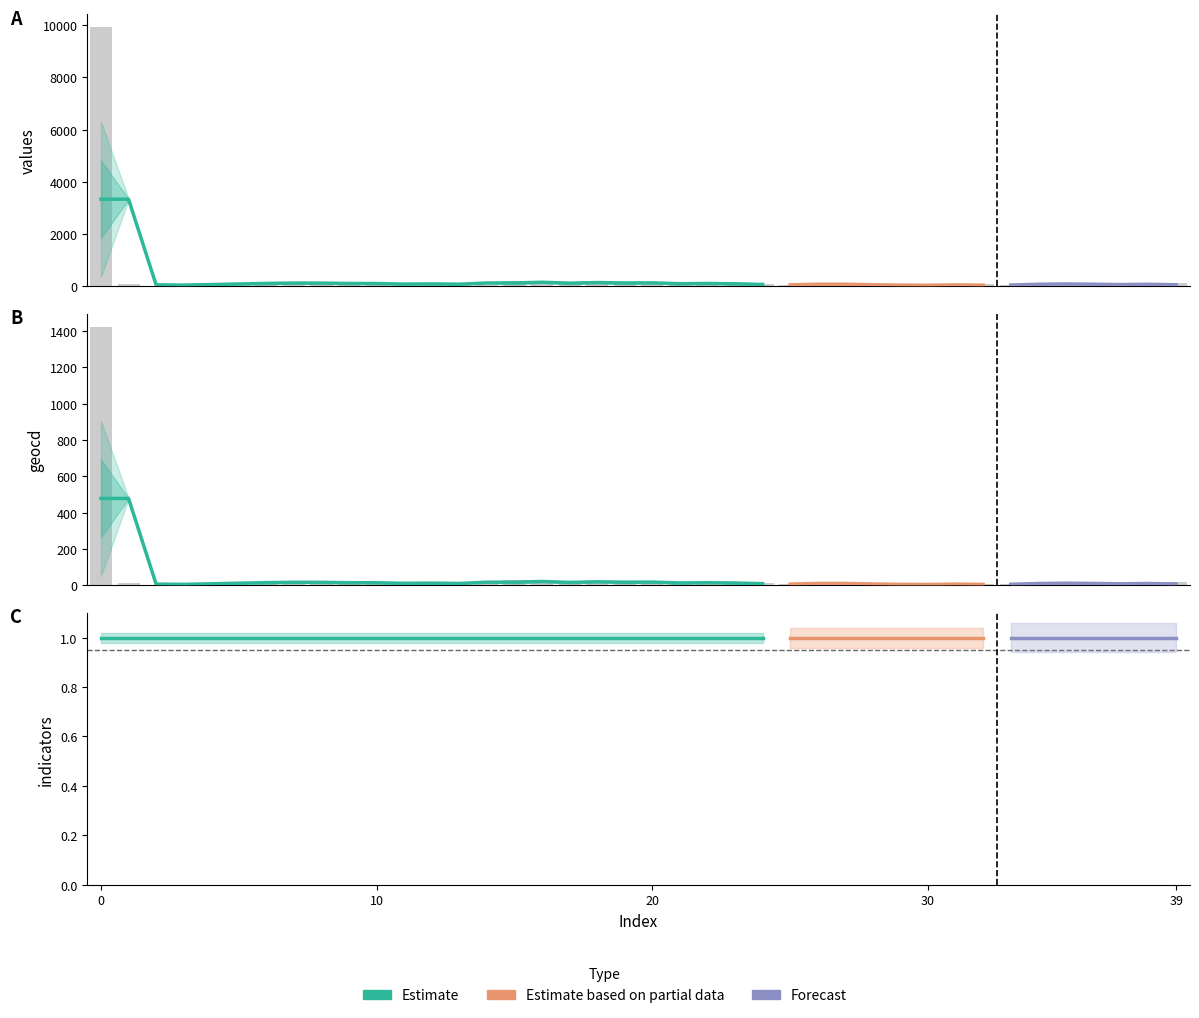

What value does the geocd series have at 16?

15